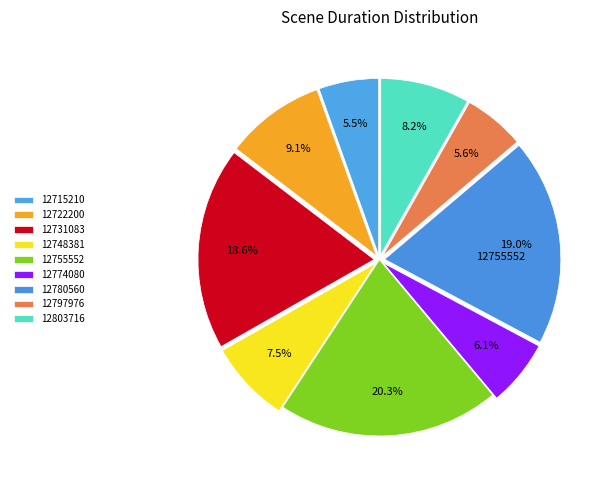

How many slices are in this pie chart?

9